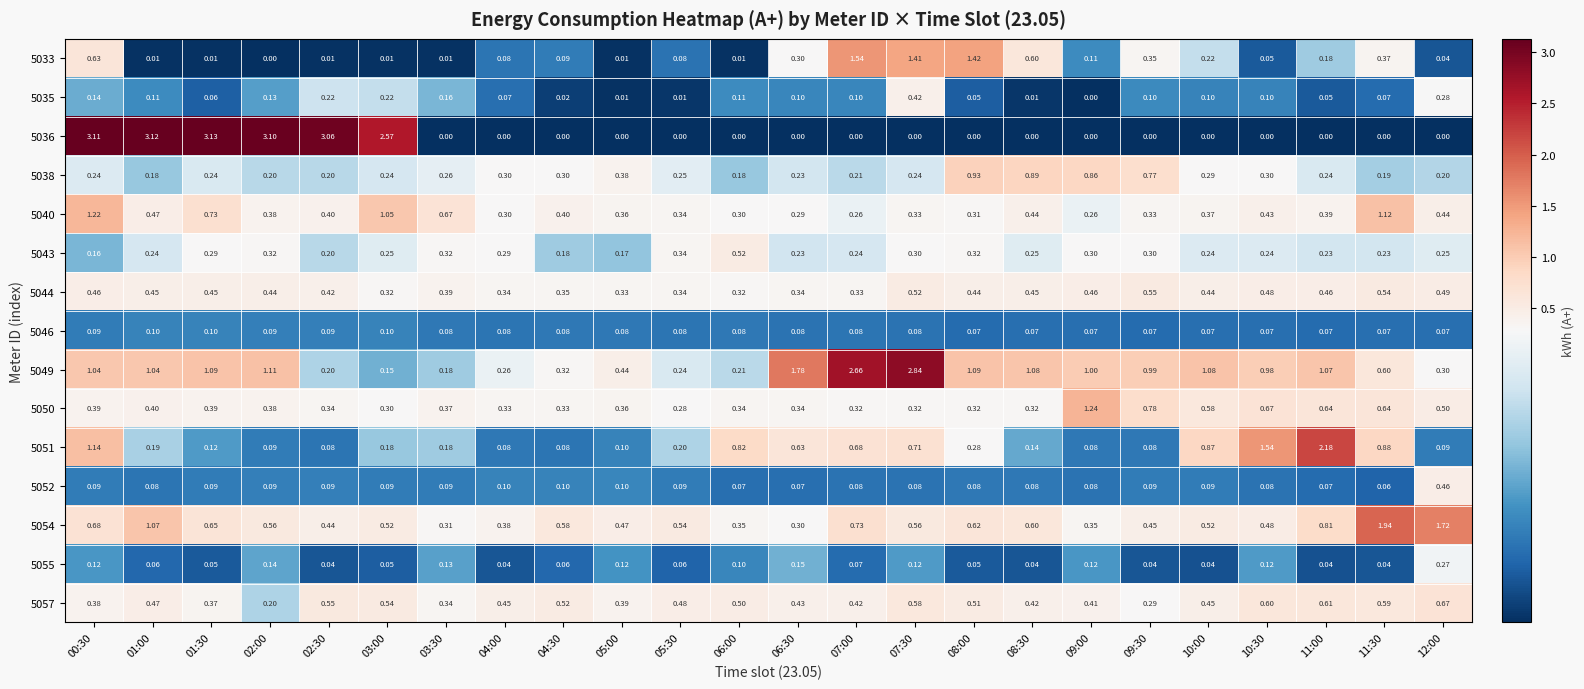

Is the value of 5055 at 05:00 greater than the value of 5044 at 07:00?

No